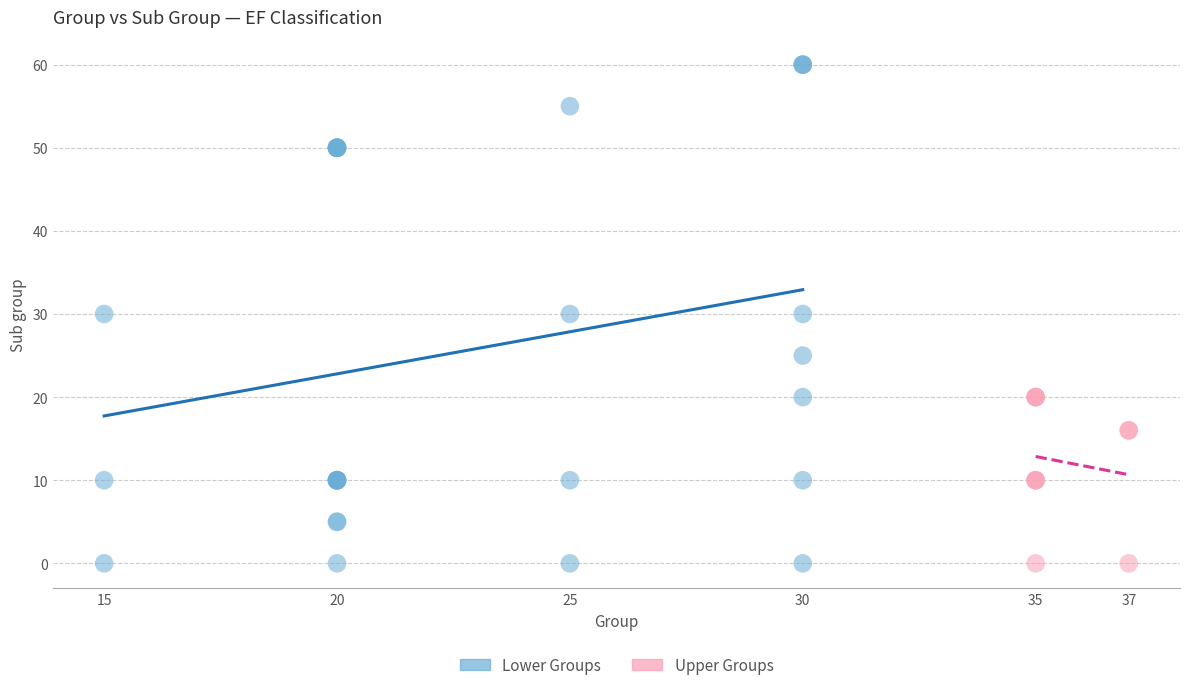

Which series contains the highest Y value?

Lower Groups